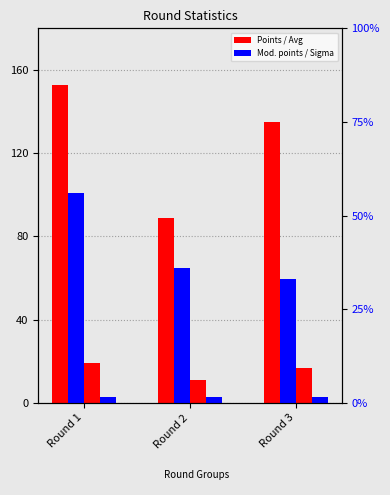

Does the chart contain stacked bars?

No